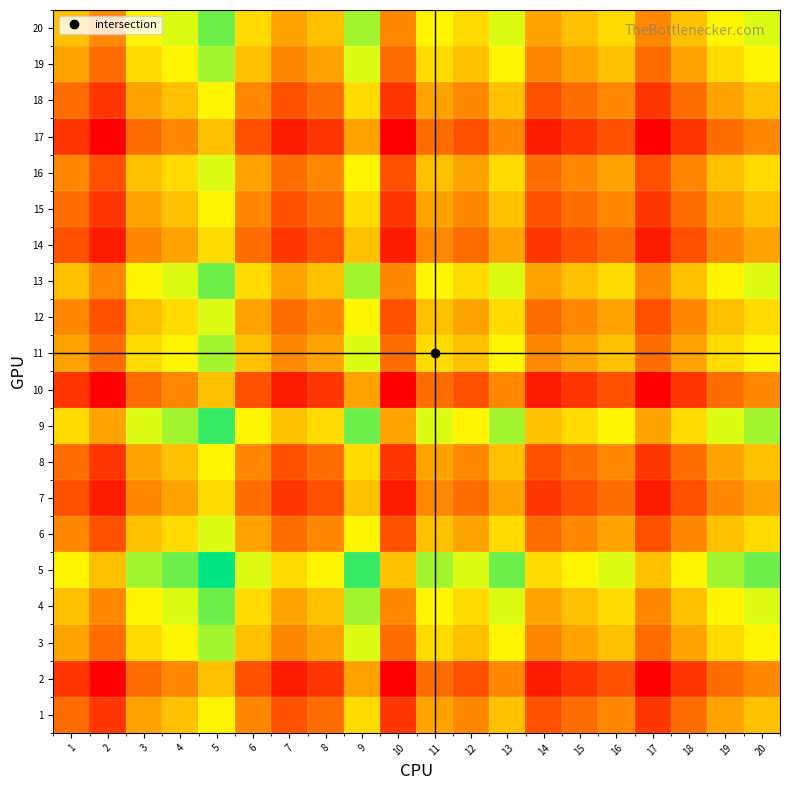

What is the greatest value displayed?

10.0